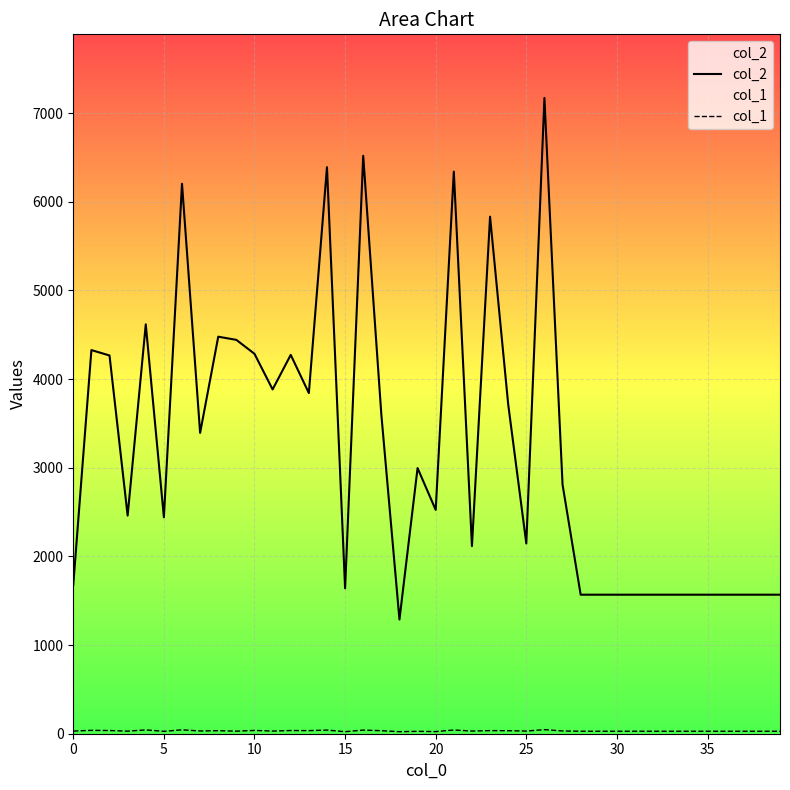

What is the difference between the col_1 values at 10 and 21?

5